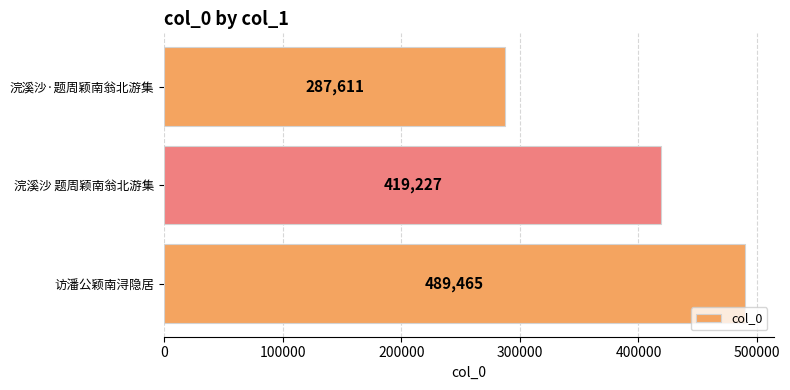

What is the label of the 3rd bar from the top?

访潘公颖南浔隐居